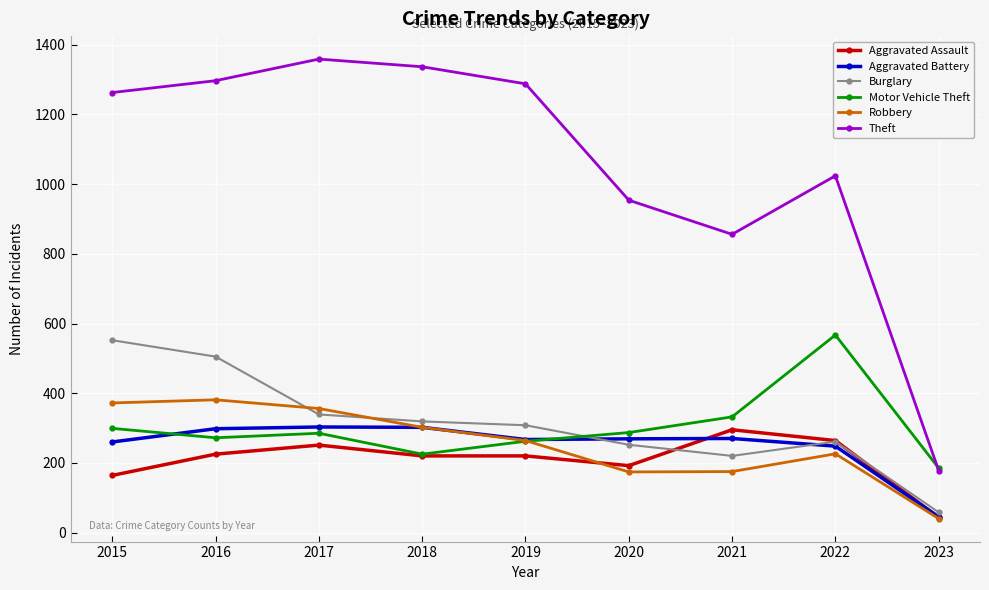

The Robbery series shows 40 at 2023. True or false?

True